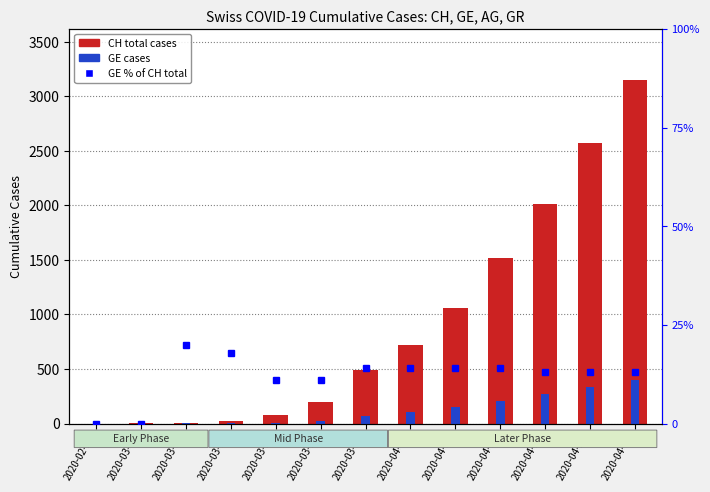

At how many categories does at least one series exceed 1369?

4